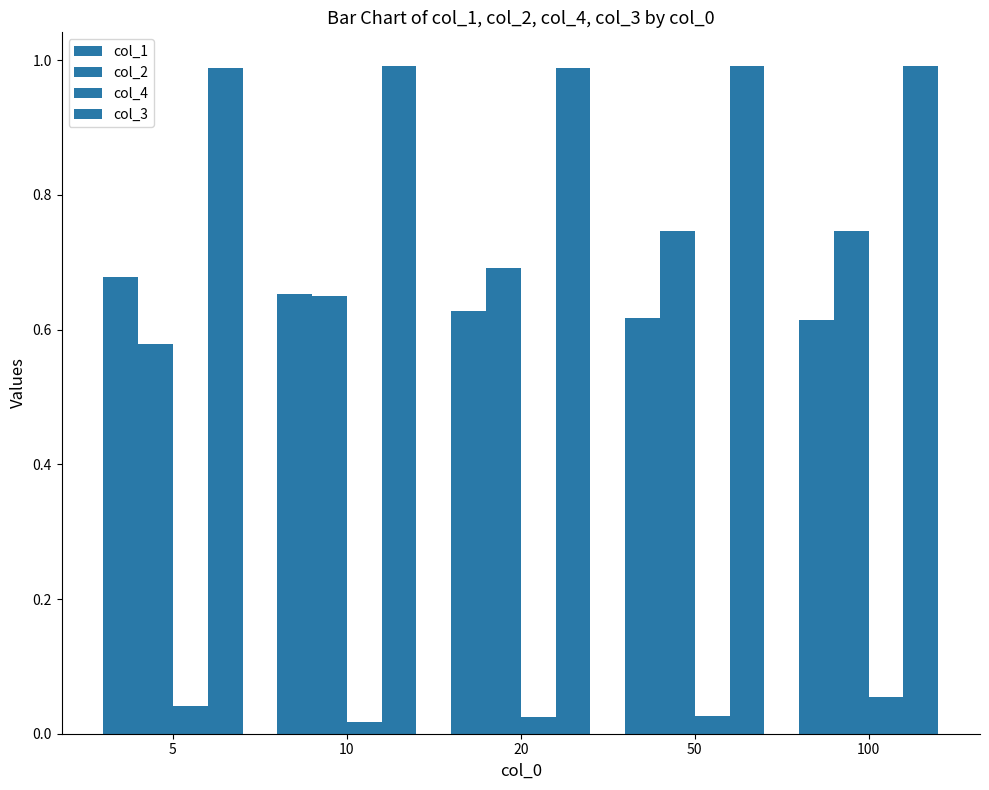

Count the number of data series in this chart.

4